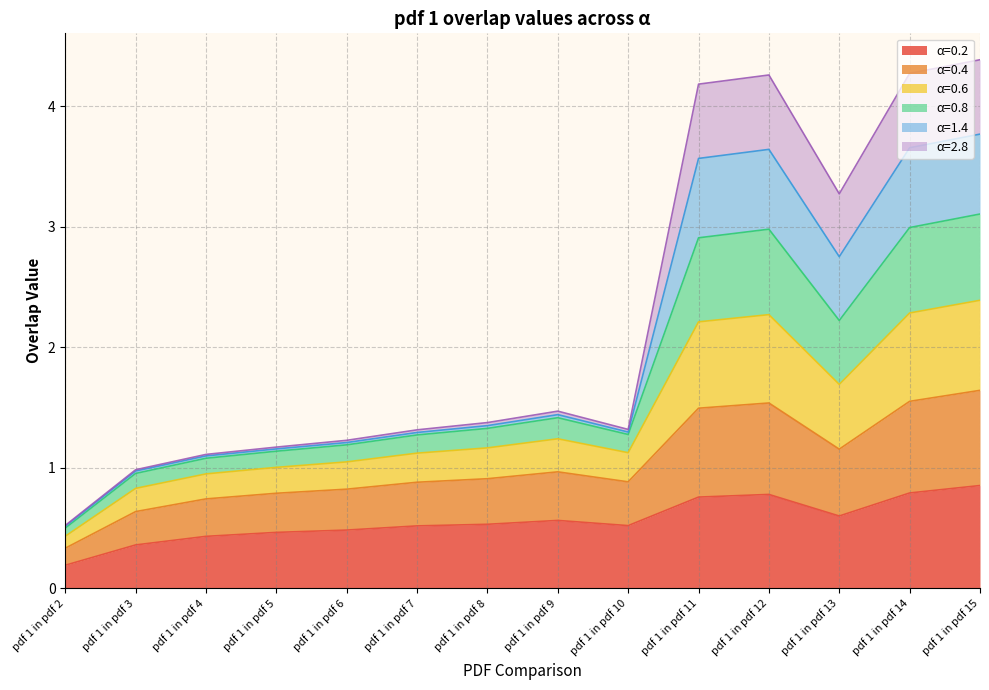

At how many categories does at least one series exceed 1?

12